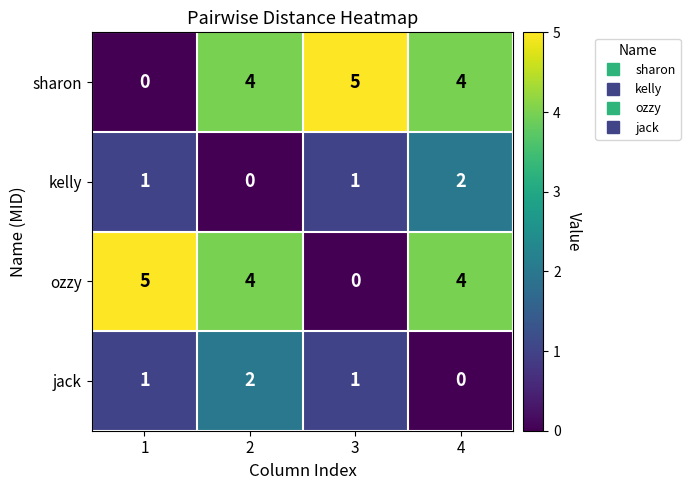

What value does the ozzy series have at 1?

5